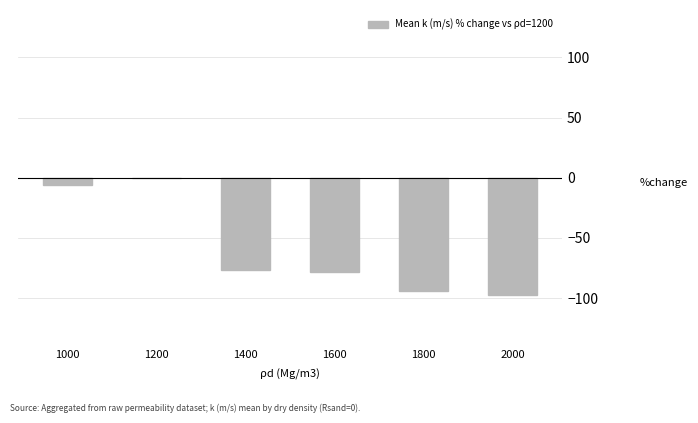

Count the number of data series in this chart.

1